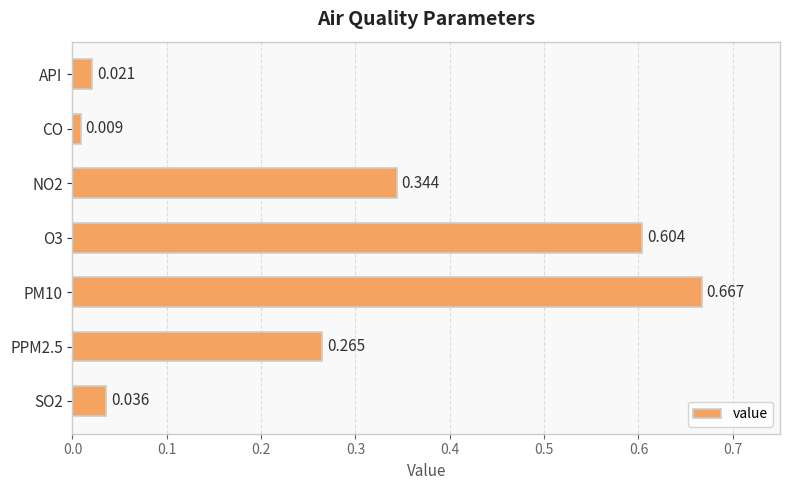

Count the number of categories in the chart.

7